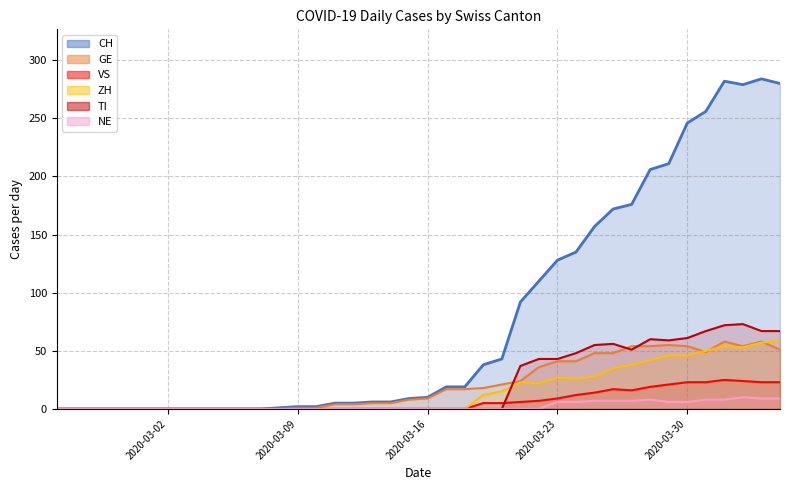

Does the chart display data point markers on the line(s)?

No